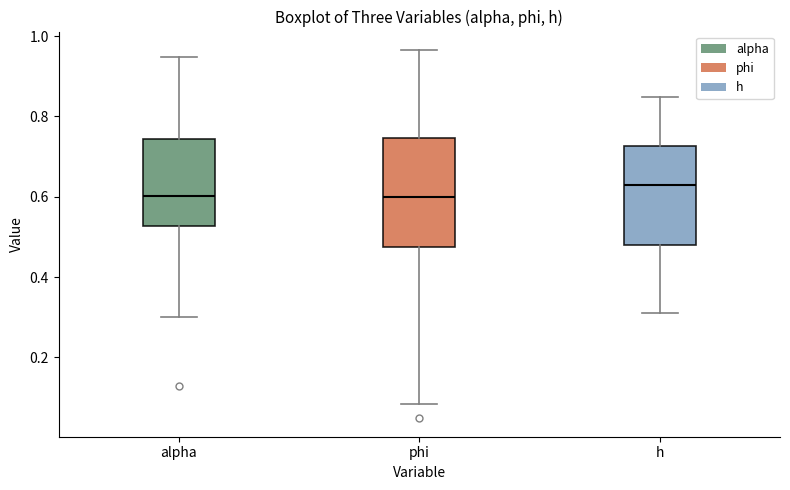

Which box has the highest median line?

h